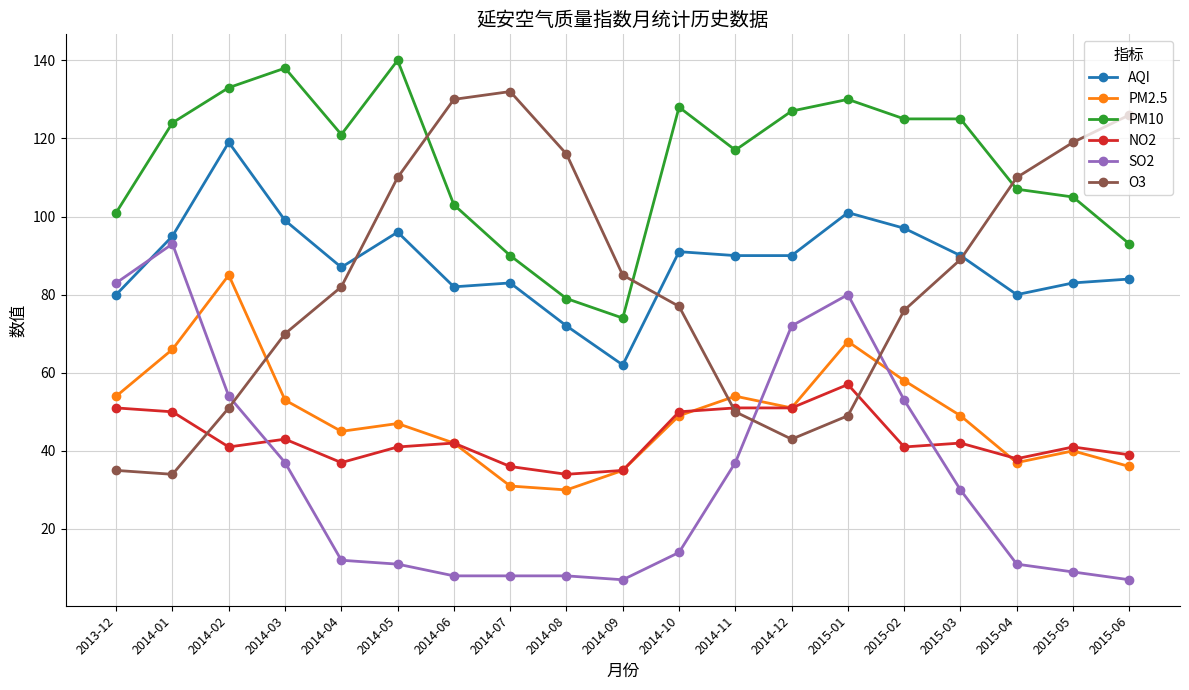

Where is the first local minimum for PM10?

2014-04